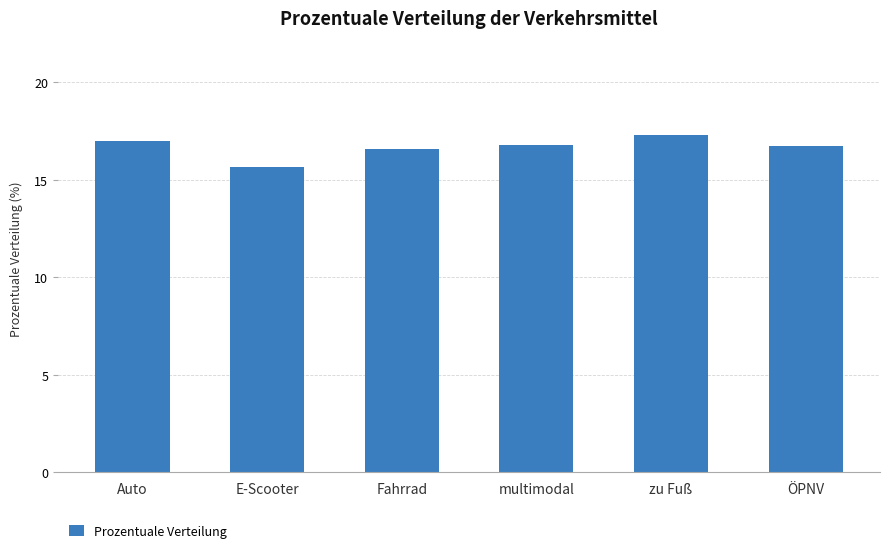

What is the sum of all values?

100.0